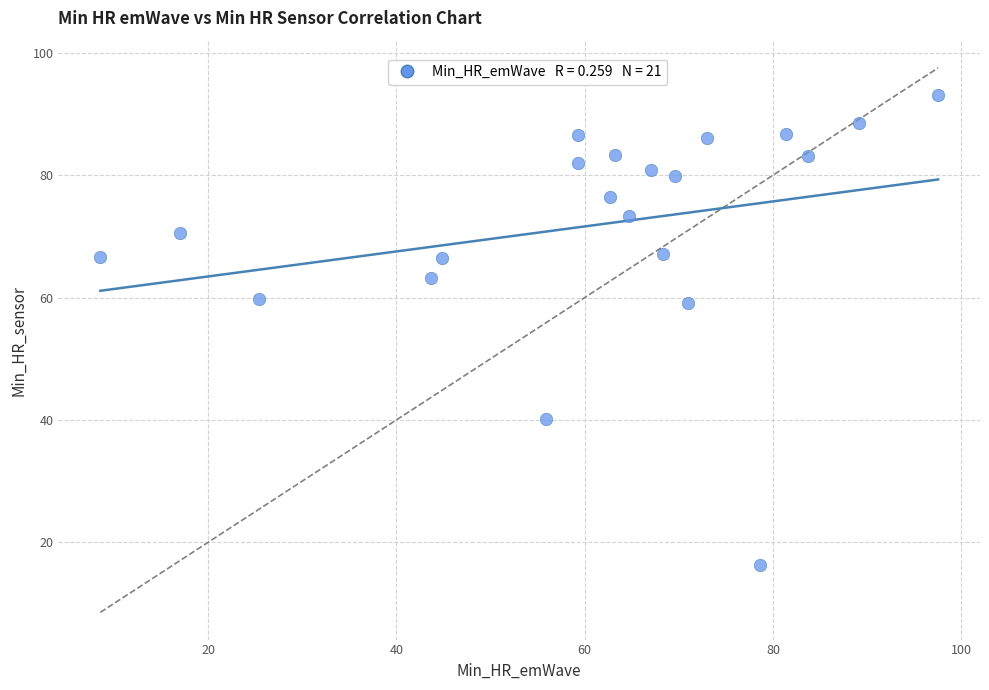

What is the range of Y values (max minus min)?

76.7